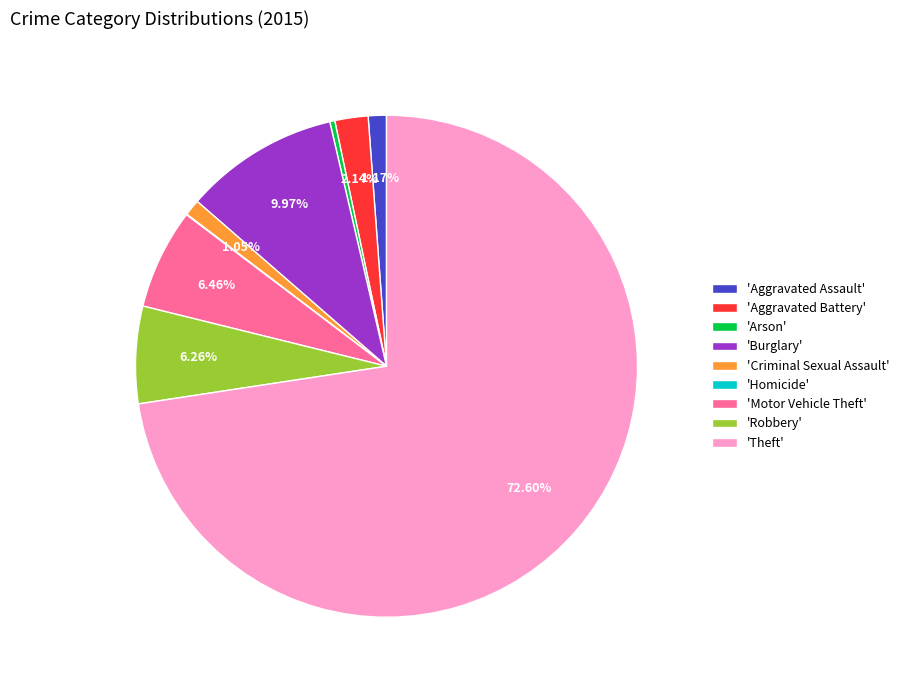

To the nearest percent, what is the difference between the largest and smallest slice percentages?

73%